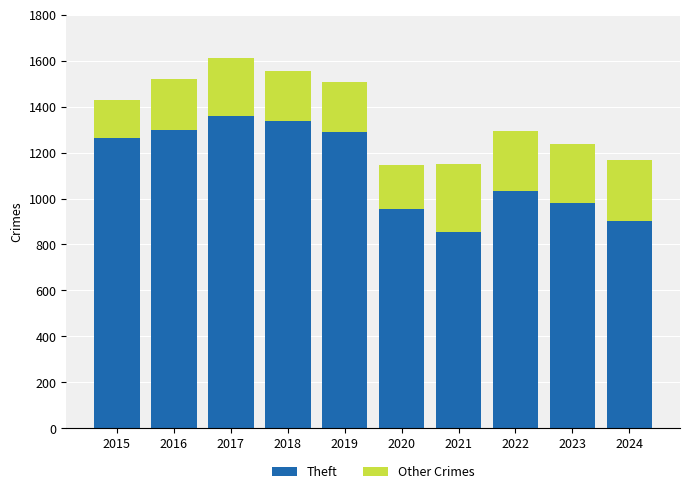

At which label does Theft reach its minimum?

2021